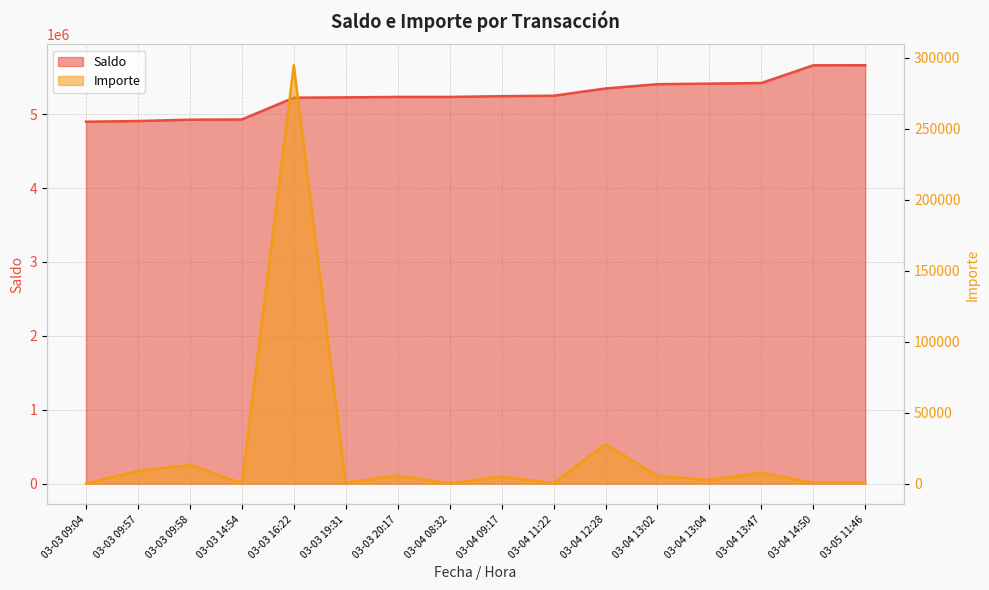

What is the difference between the Saldo values at 03-03 16:22 and 03-03 09:57?

315769.7